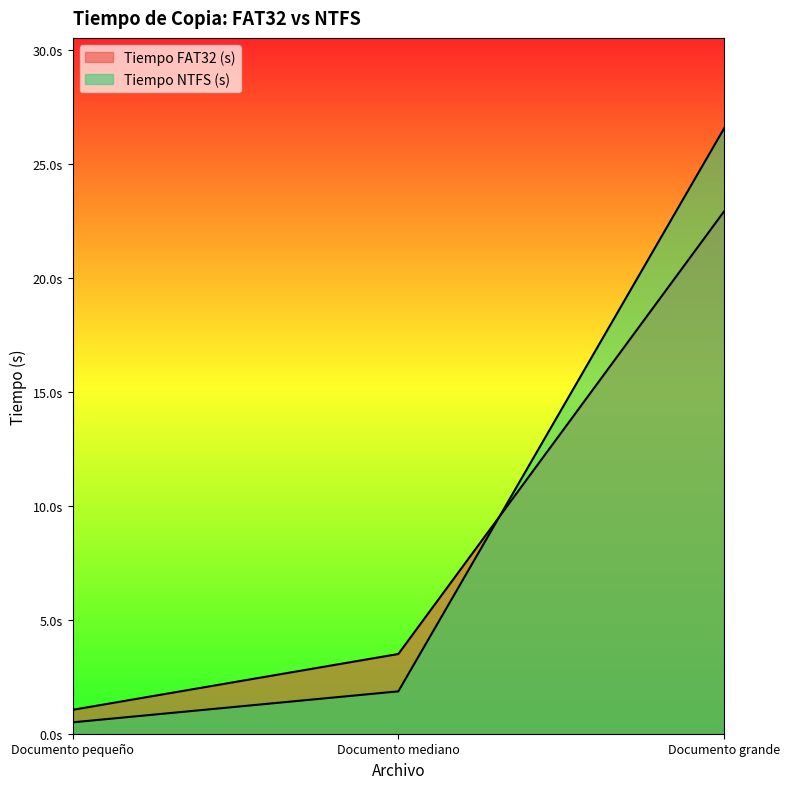

At Documento grande, list the series in order from smallest to largest.

Tiempo FAT32 (s), Tiempo NTFS (s)